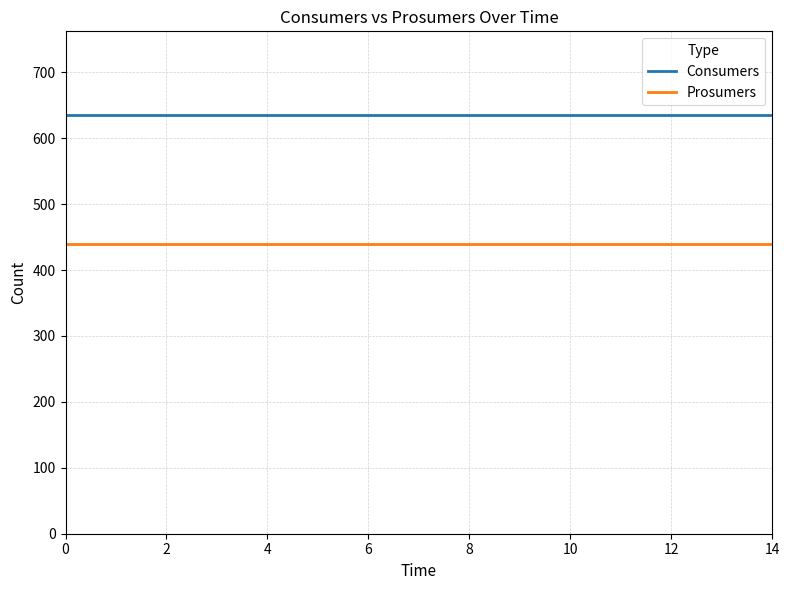

True or false: Prosumers and Consumers intersect in this chart.

False